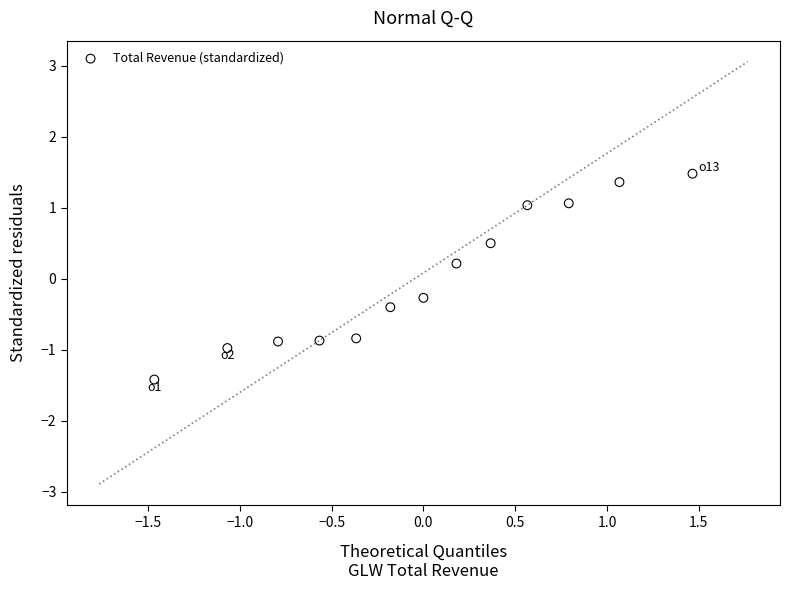

What is the range of X values (max minus min)?

2.9